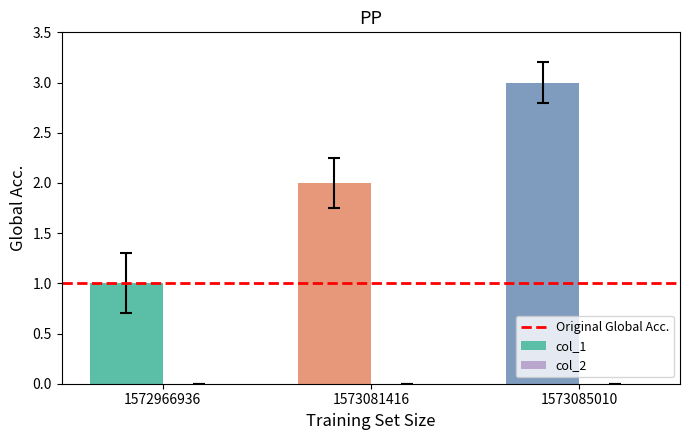

True or false: the data shows 2 at 1572966936.

False